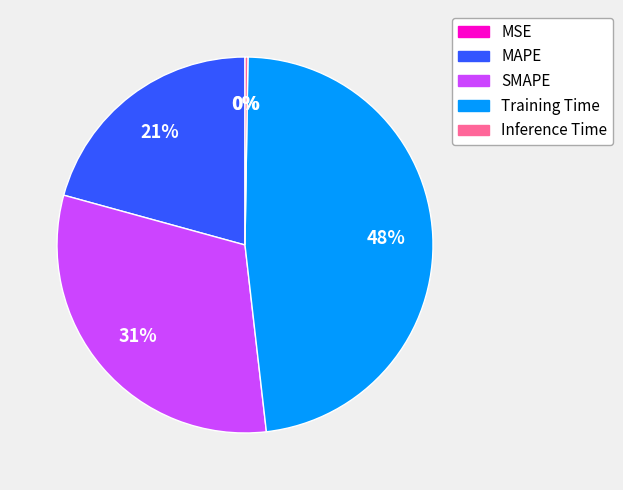

Does SMAPE represent more than half of the total?

No